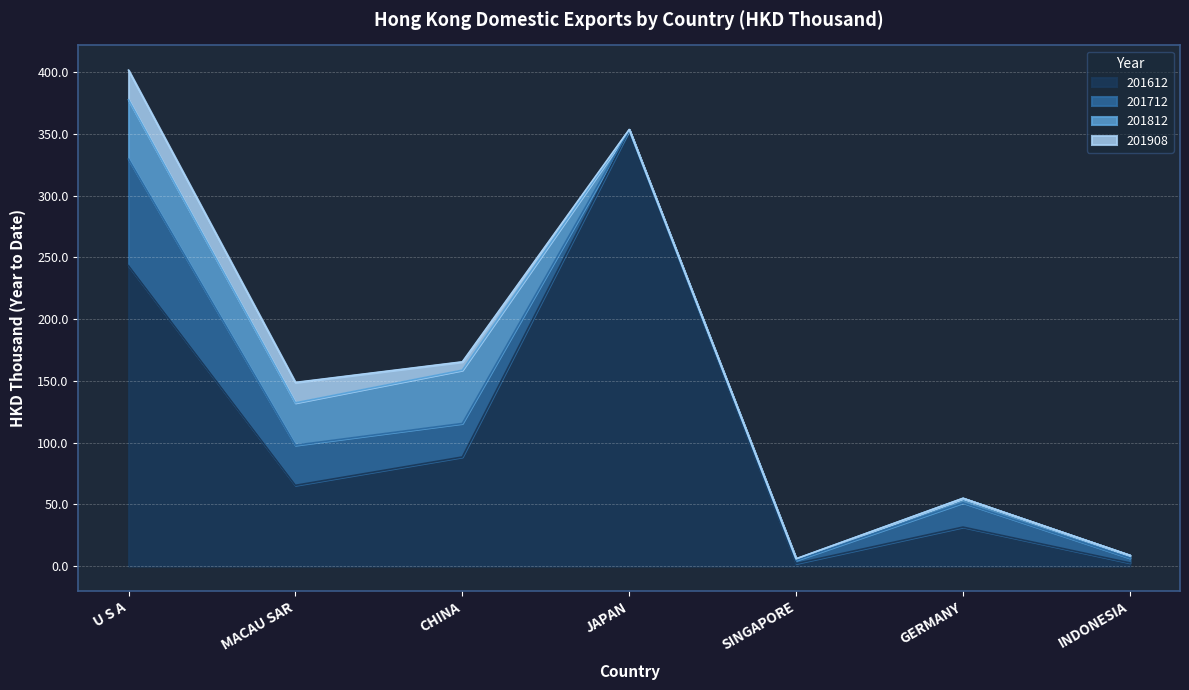

Between INDONESIA and SINGAPORE, which is larger?

INDONESIA